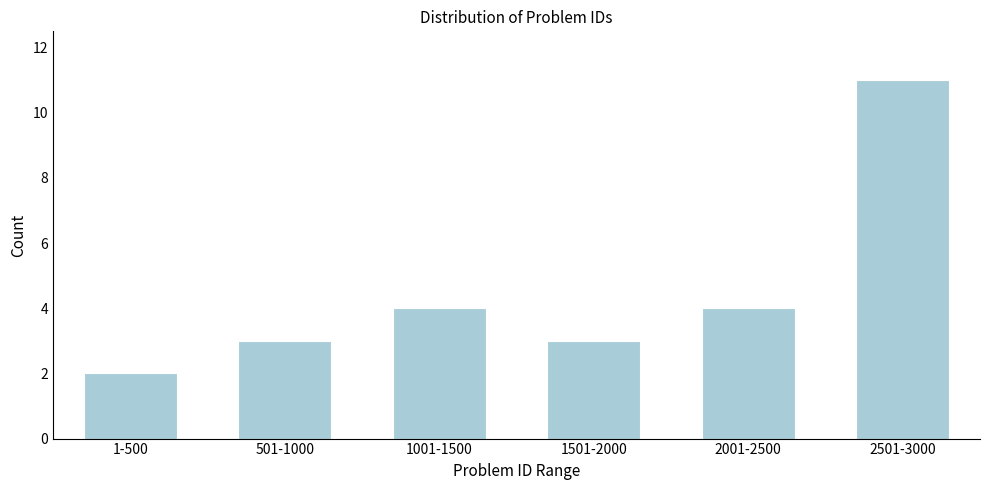

Reading left to right, list all the values displayed in this chart.

1-500=2	501-1000=3	1001-1500=4	1501-2000=3	2001-2500=4	2501-3000=11